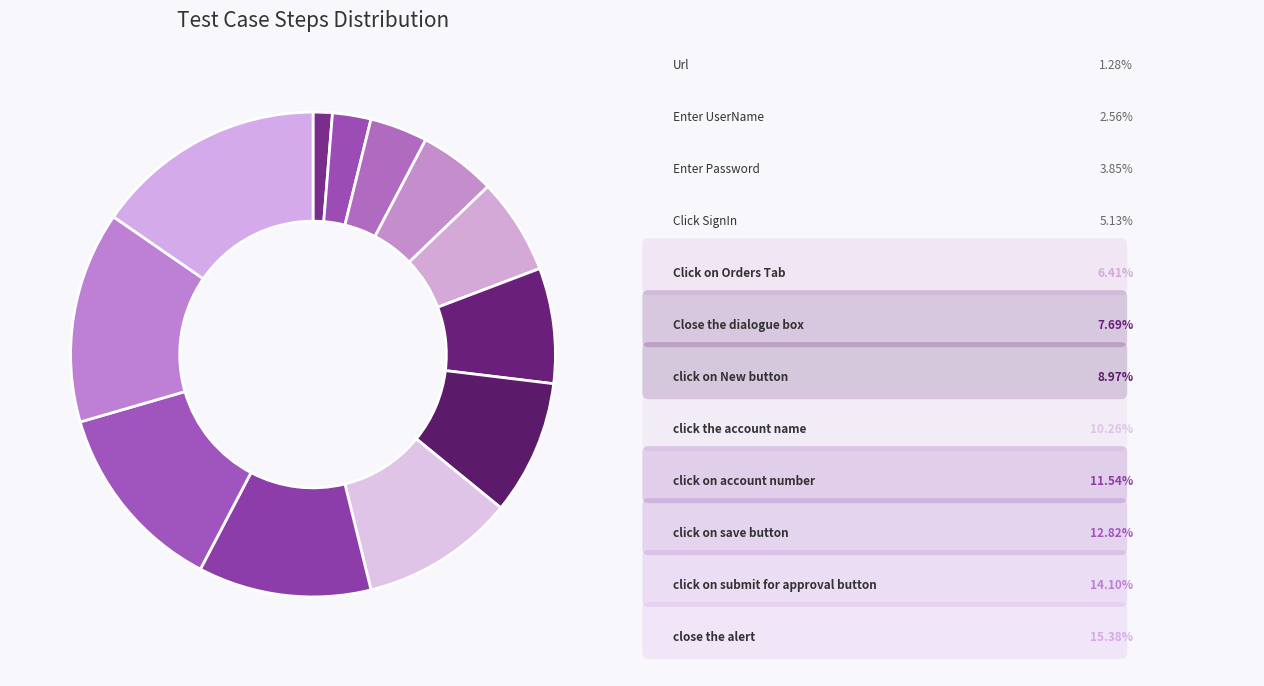

To the nearest percent, what is the difference between the largest and smallest slice percentages?

14%